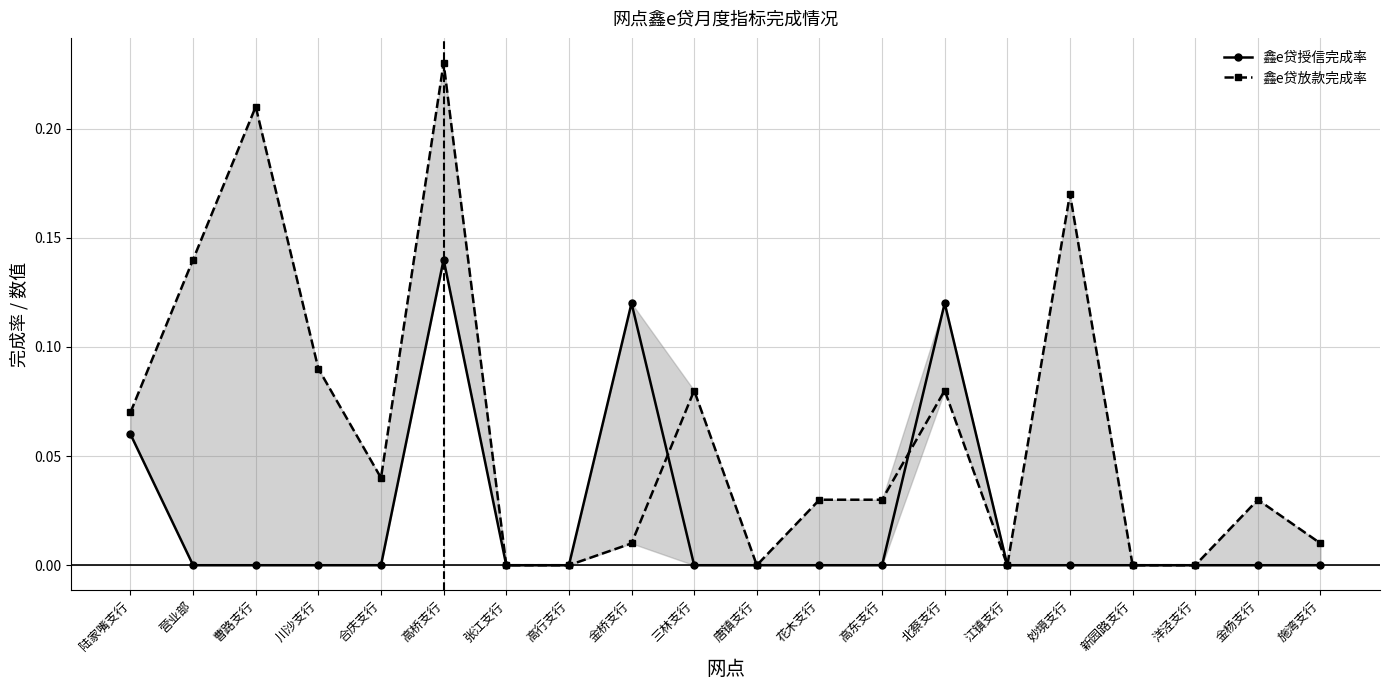

What is the value of the 鑫e贷放款完成率 point at the 6th from the left?

0.2